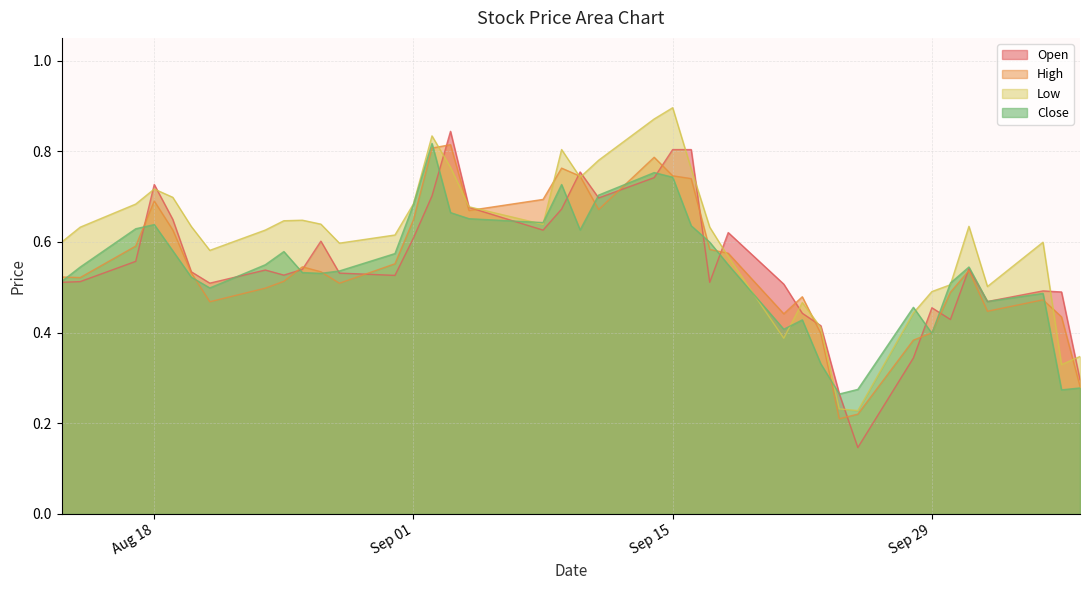

What is the highest value of the Close series?

0.8